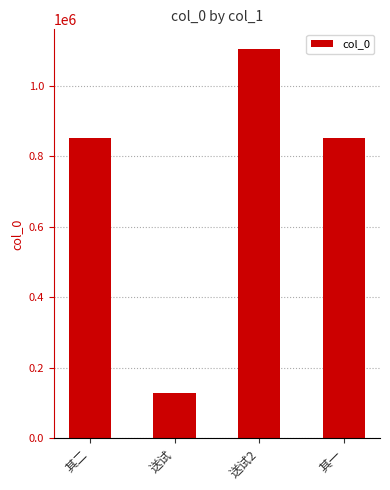

What is the difference between the values at 送试 and 其二?

723855